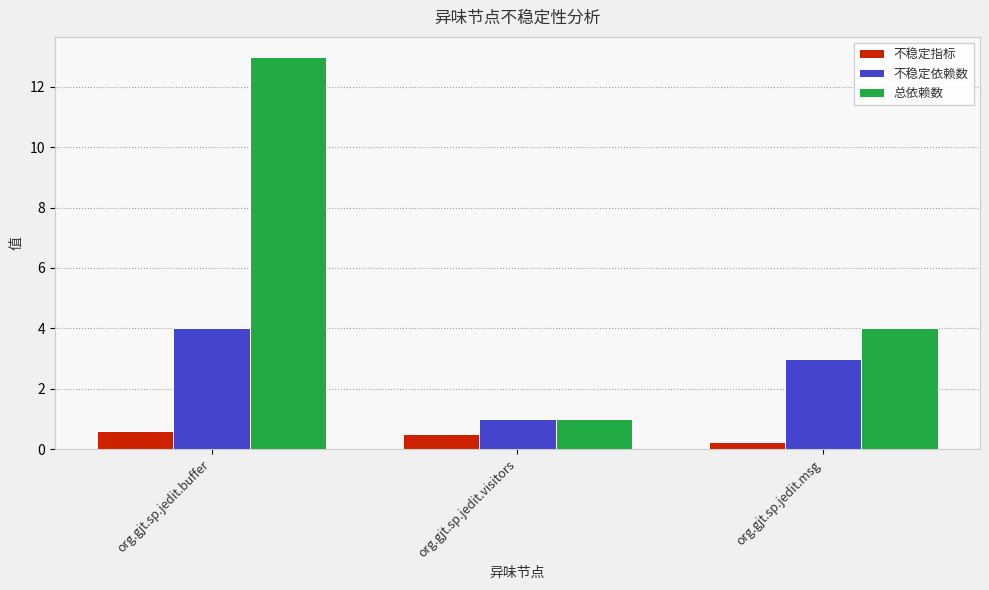

What is the difference between the highest and lowest values at org.gjt.sp.jedit.buffer?

12.4